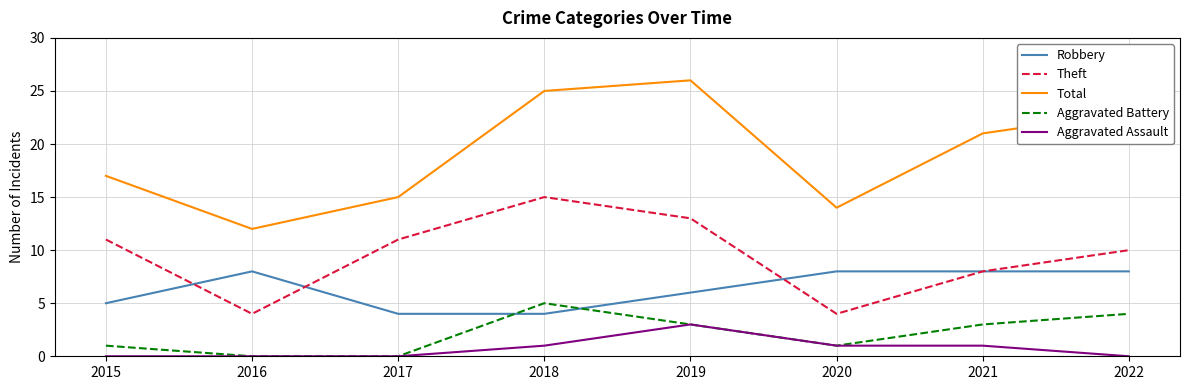

True or false: Theft and Total cross at least once.

False